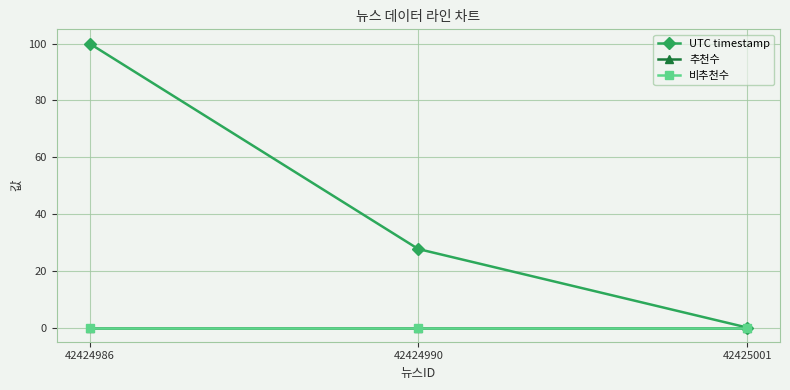

The 추천수 series shows 0.0 at 42424990. True or false?

True